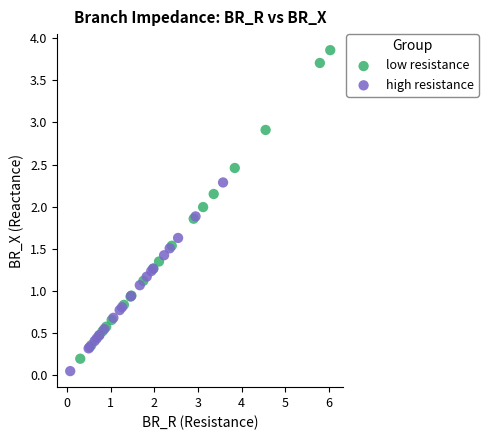

Which series has the largest Y range (max minus min)?

low resistance